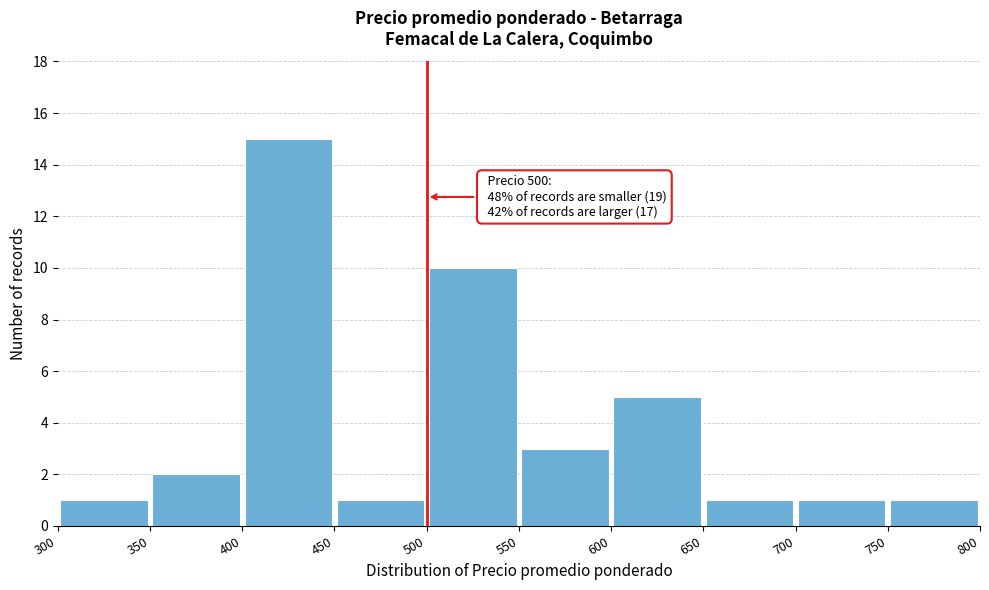

Over which range of the x-axis is the bar tallest?

400 to 450